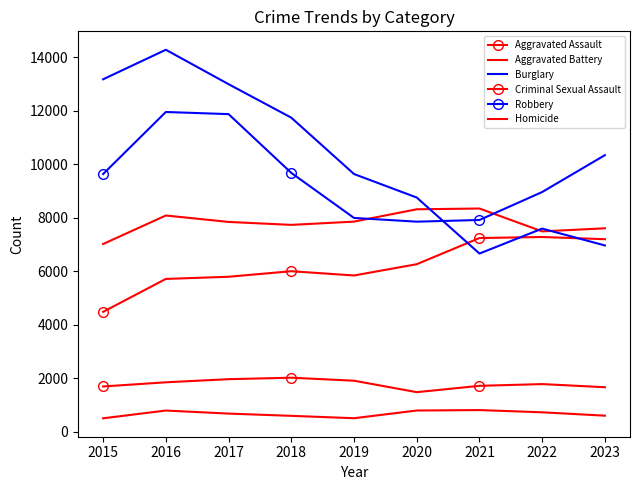

Which category has the highest value across all series?

2016